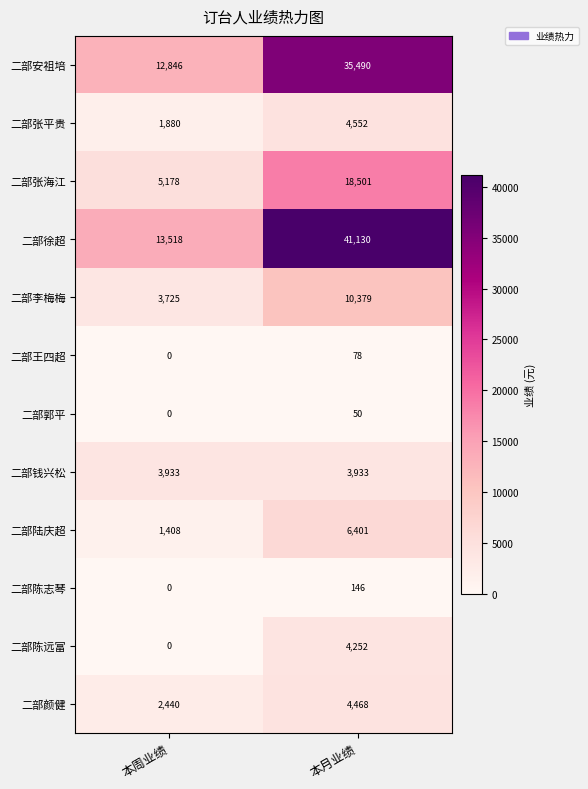

True or false: 二部陆庆超 has a value of 9942 at 本月业绩.

False